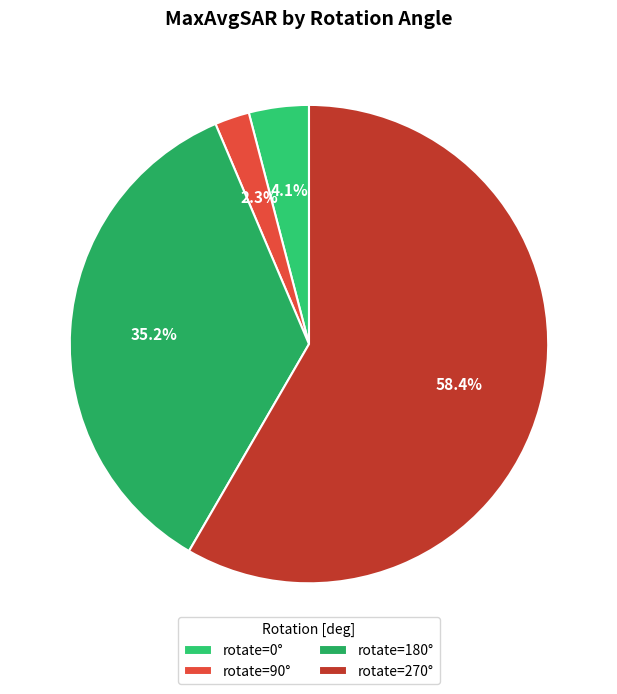

Rank the categories by value from highest to lowest.

270, 180, 0, 90